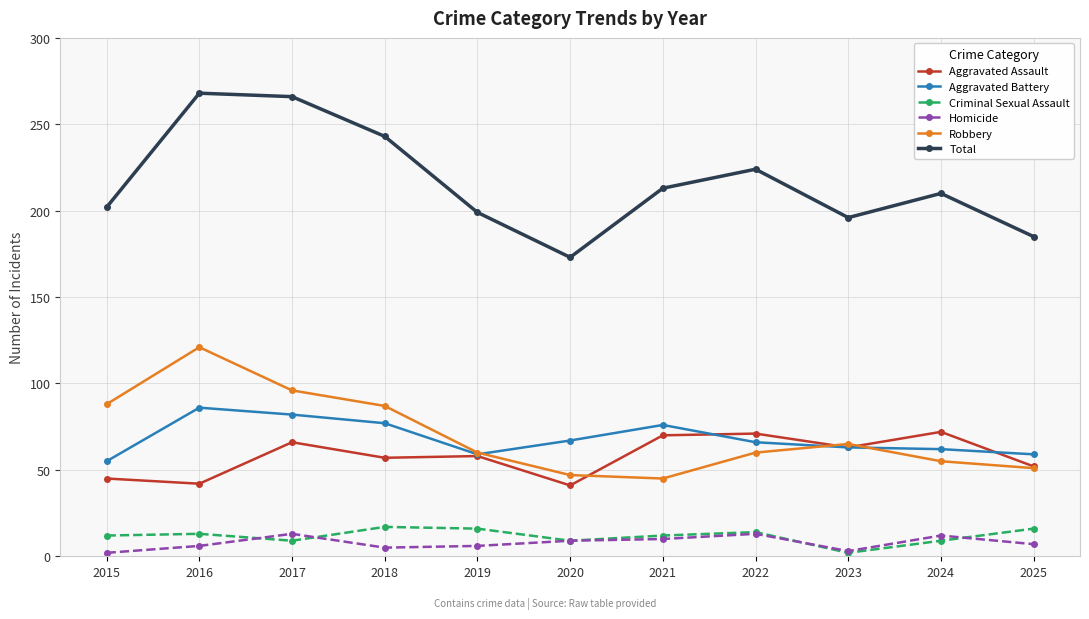

True or false: Homicide and Robbery intersect in this chart.

False